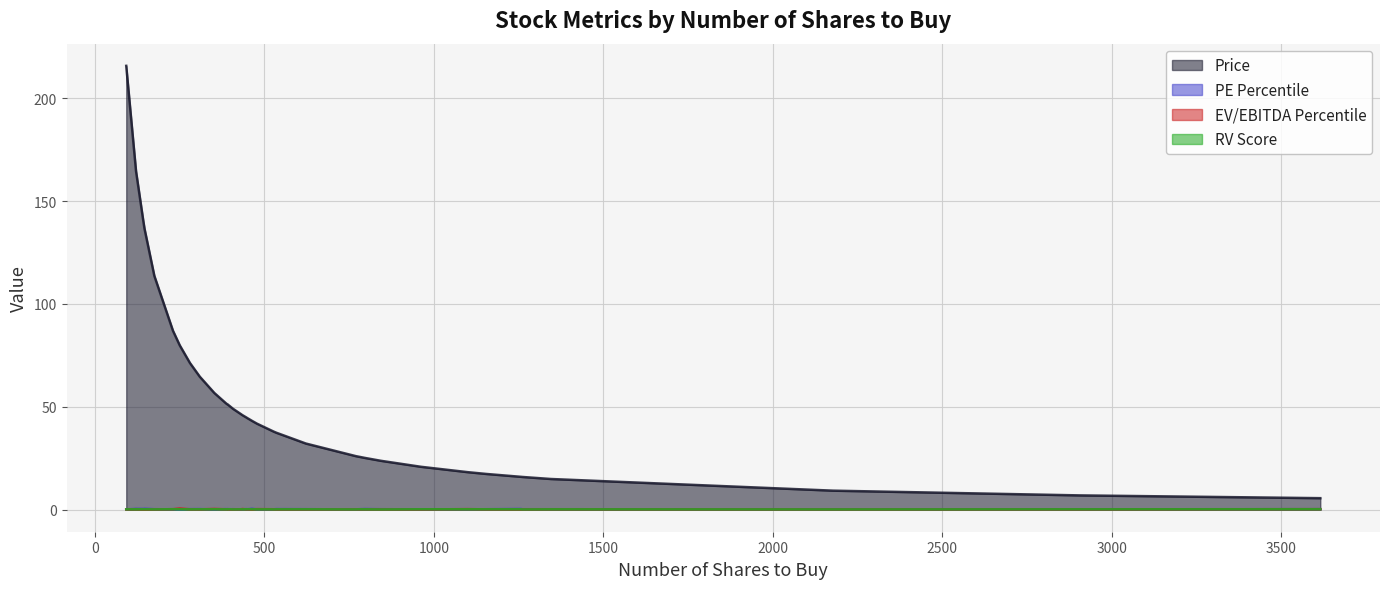

Which series changed the most between AAL and AIZ?

Price